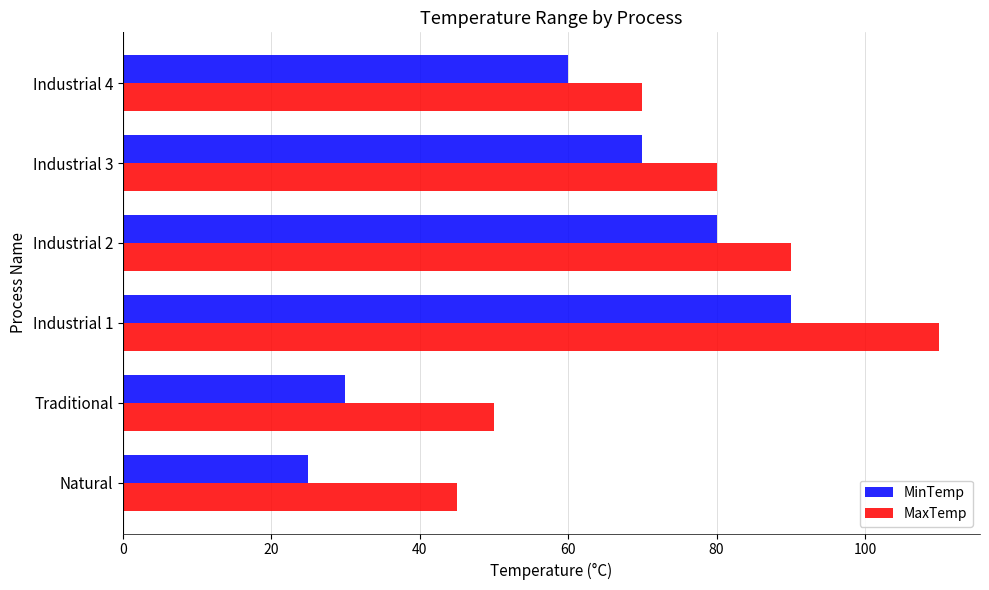

Where is MinTemp nearest to the value 57?

Industrial 4